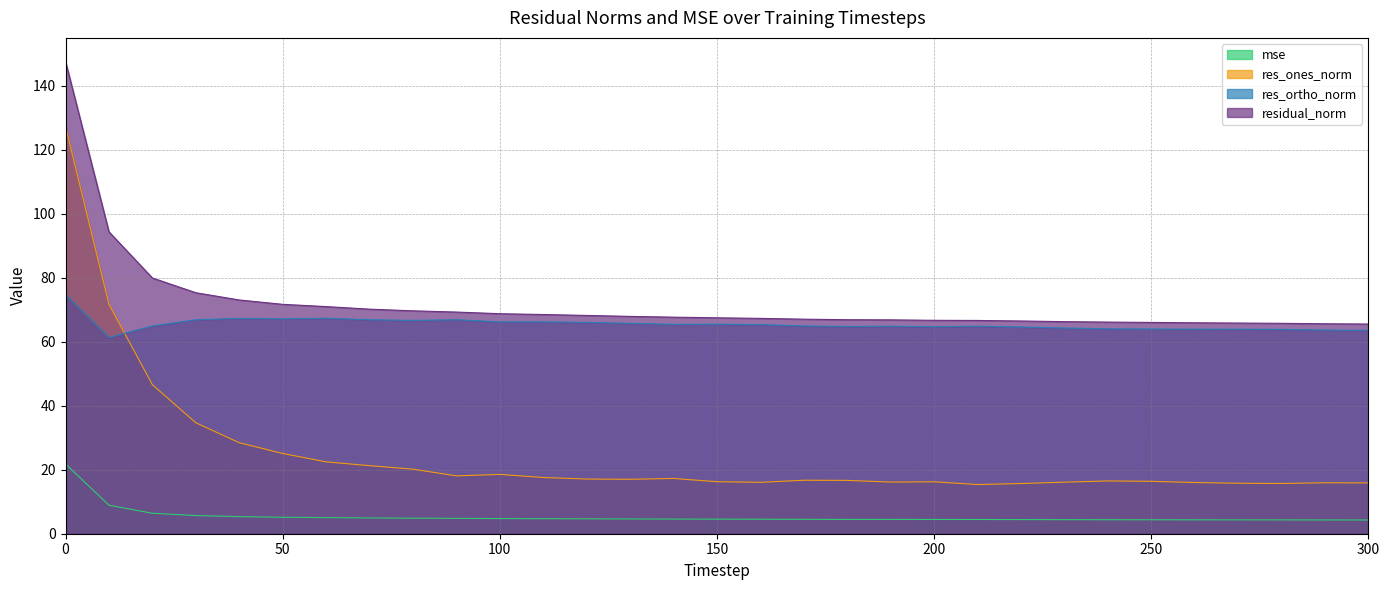

How many distinct data groups are displayed?

4